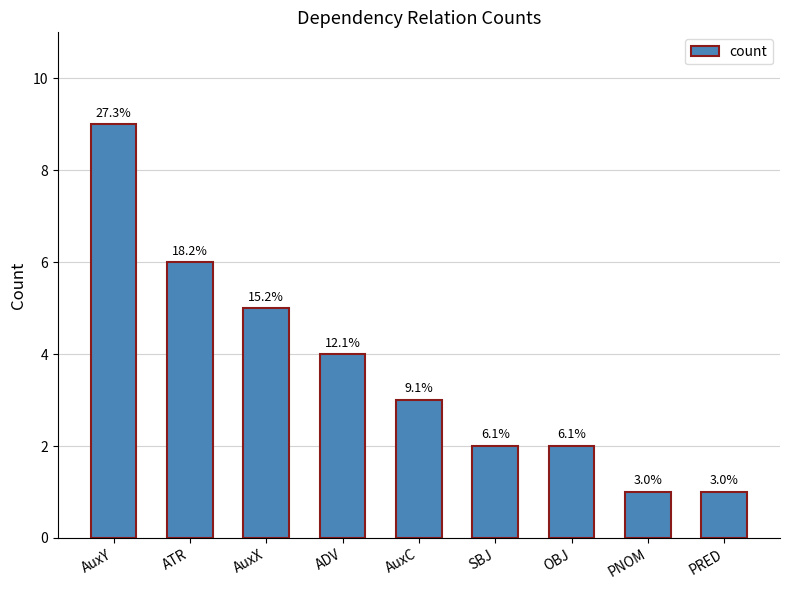

Are the bars horizontal?

No